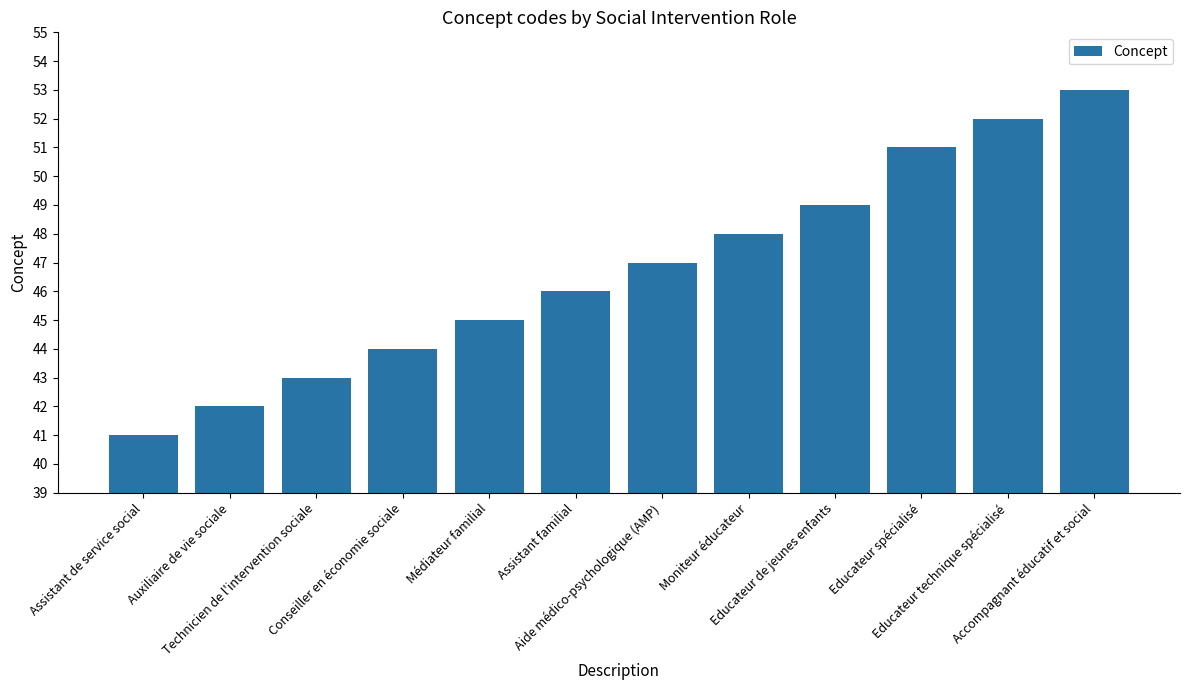

What is the difference between the maximum and minimum values?

12